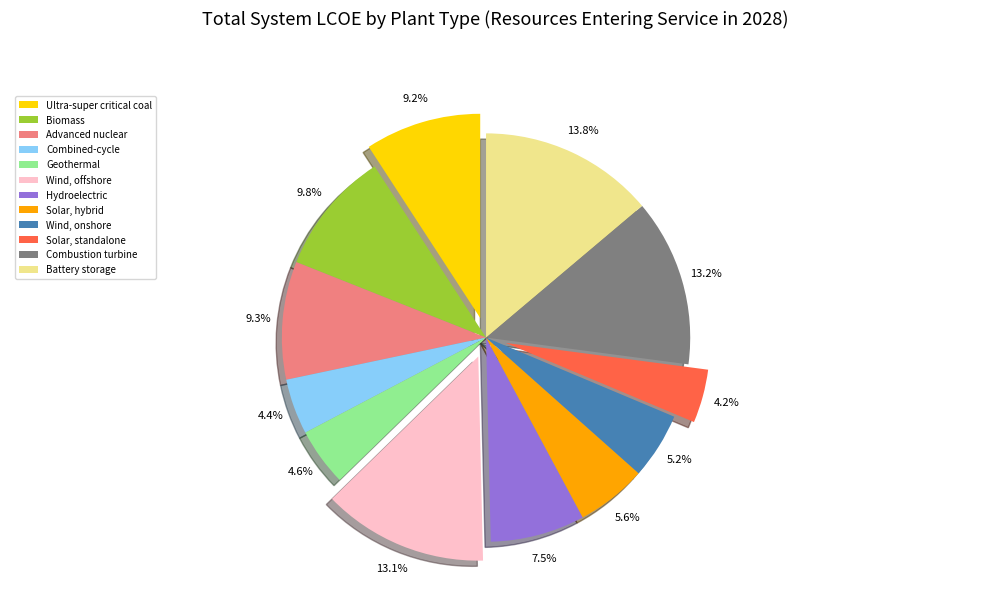

Which has a higher value, Solar, hybrid or Combustion turbine?

Combustion turbine